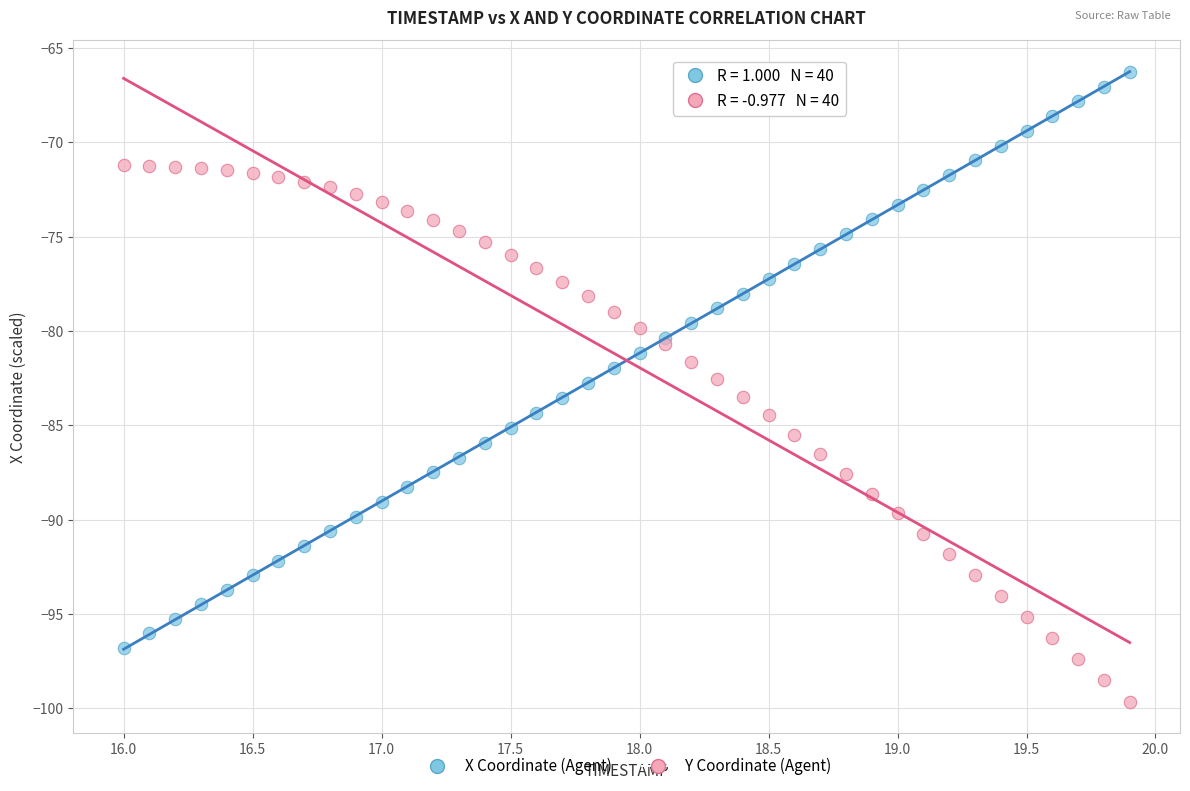

Which series contains the highest Y value?

X Coordinate (Agent)